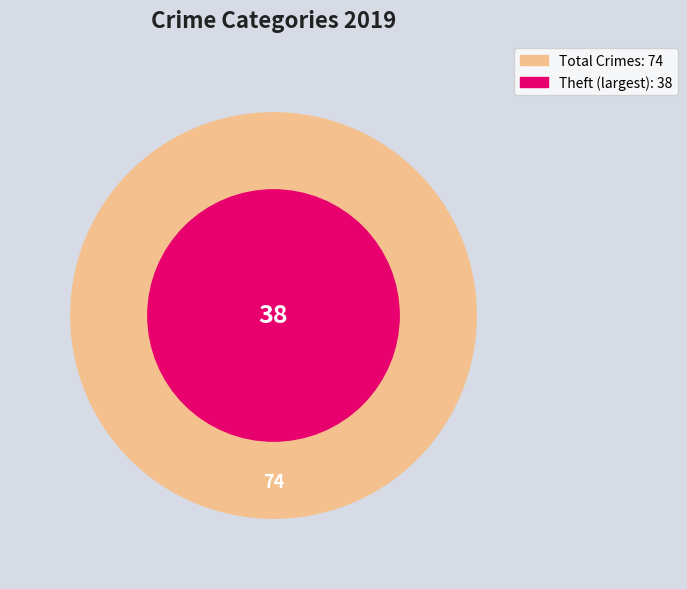

Which category has the biggest portion of the pie?

Theft